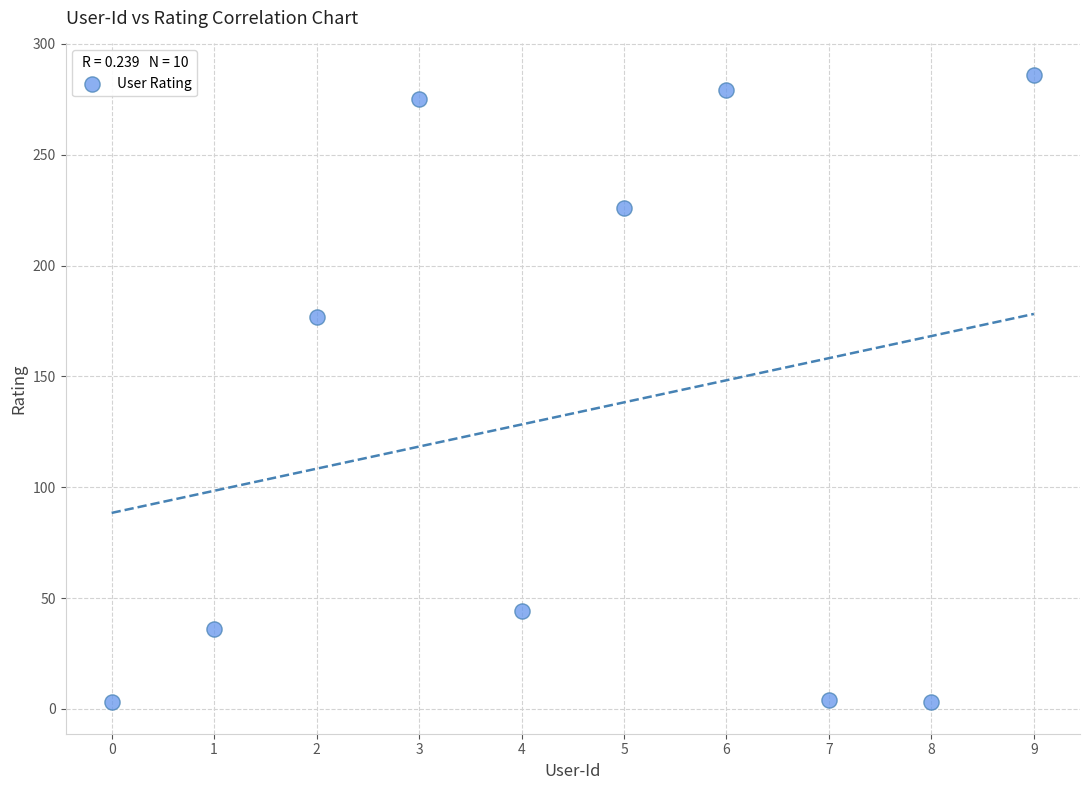

What is the average Y value?

133